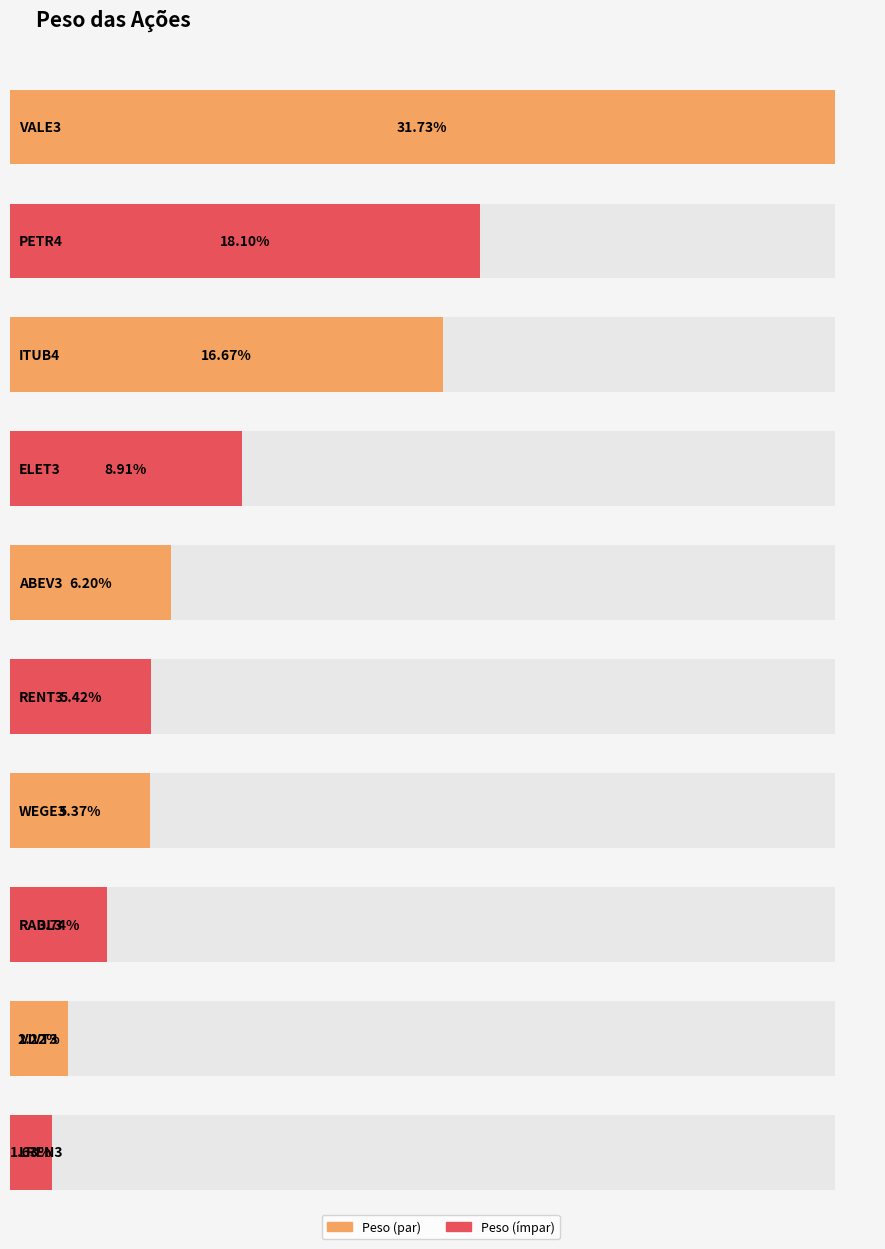

What is the difference between the maximum and minimum values?

0.3